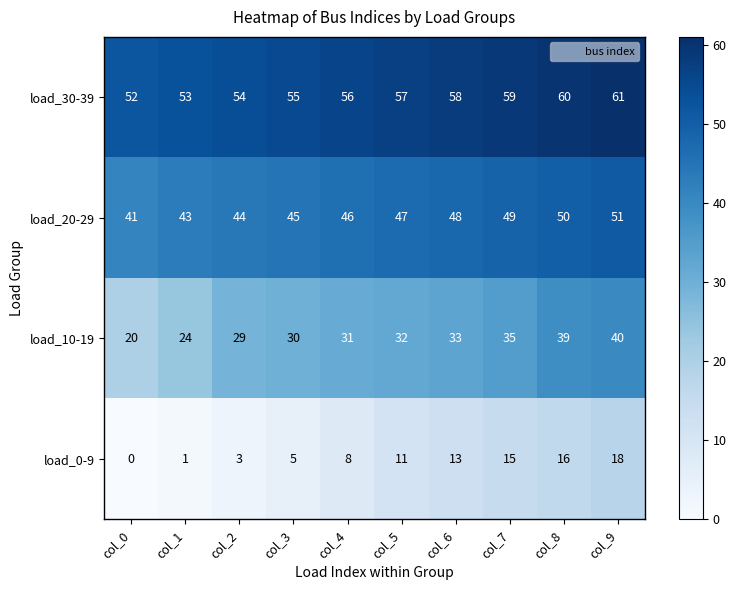

Which series has the largest total across all categories?

load_30-39